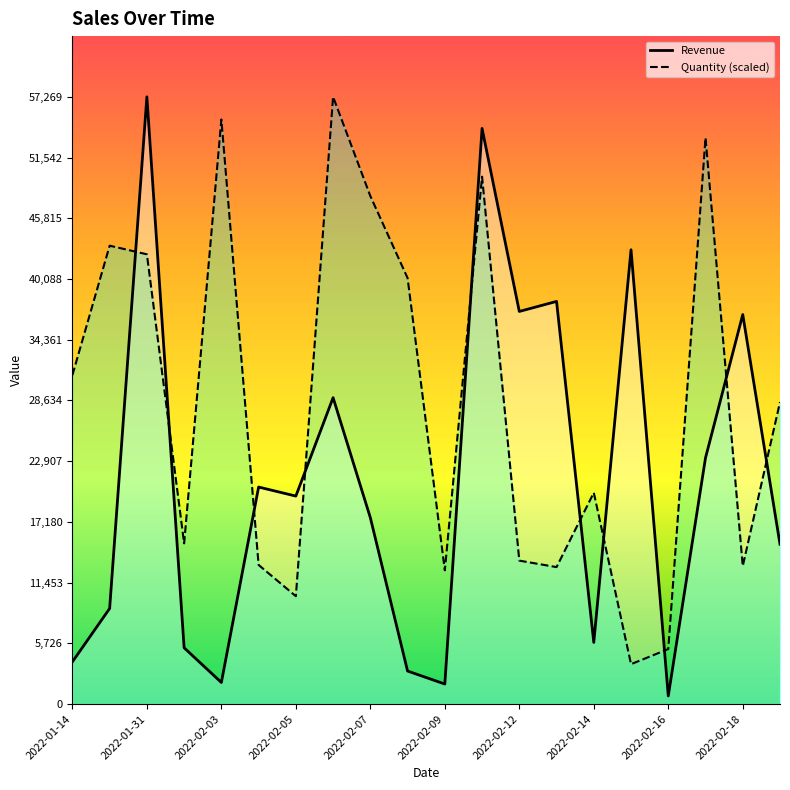

True or false: Revenue has a value of 3983.0 at 2022-01-14.

True